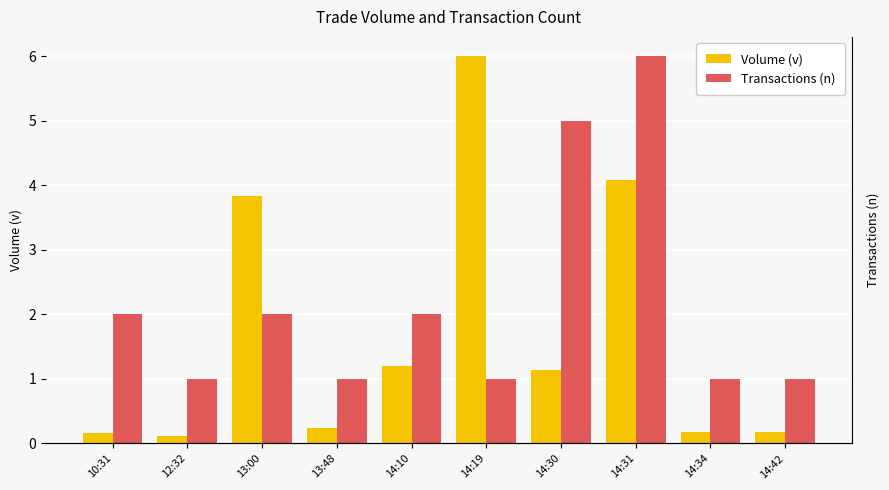

What is the difference between the maximum and minimum values in the Transactions (n) series?

5.0